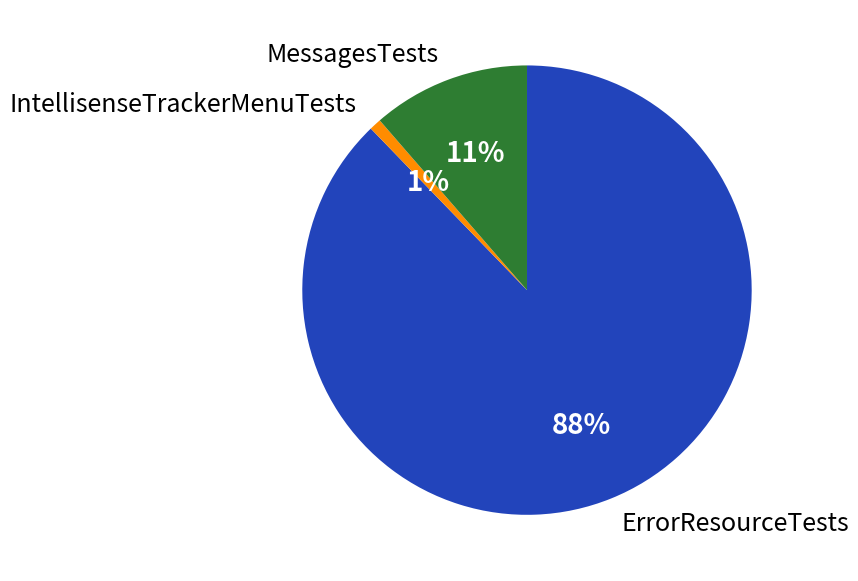

Approximately how many times larger is the value at IntellisenseTrackerMenuTests compared to MessagesTests?

0.1